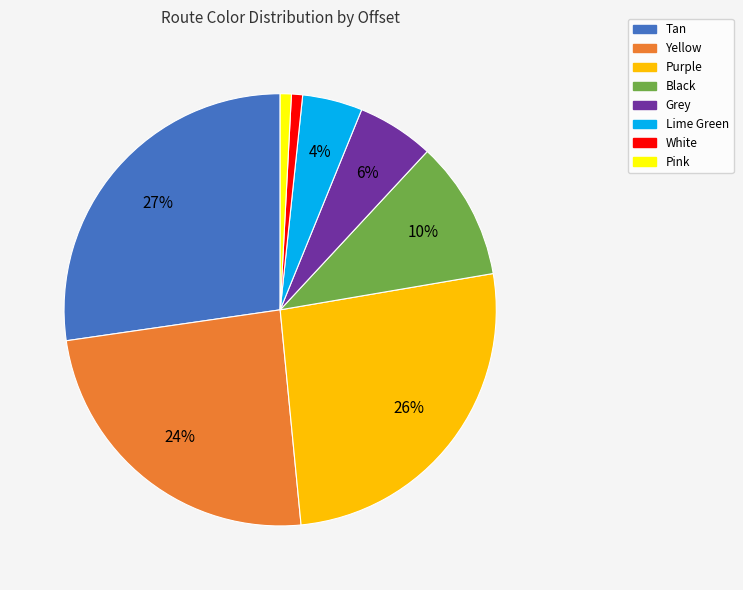

Count the number of slices in the pie.

8